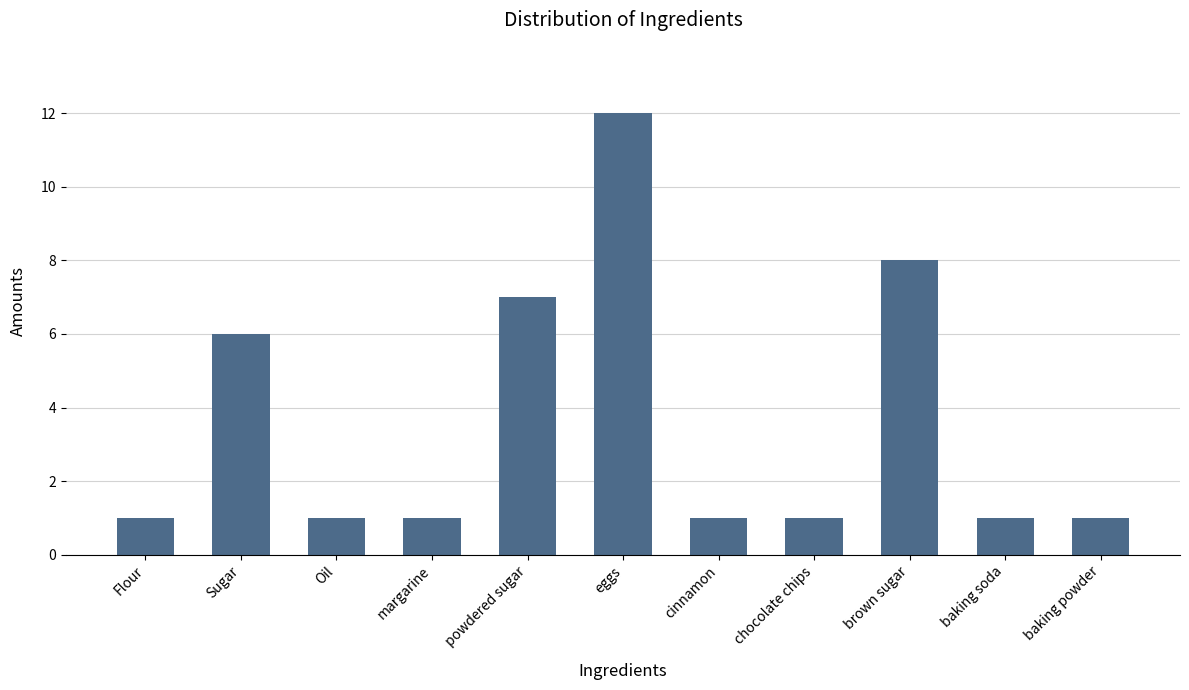

Reading left to right, extract all data points from this chart.

Flour=1	Sugar=6	Oil=1	margarine=1	powdered sugar=7	eggs=12	cinnamon=1	chocolate chips=1	brown sugar=8	baking soda=1	baking powder=1